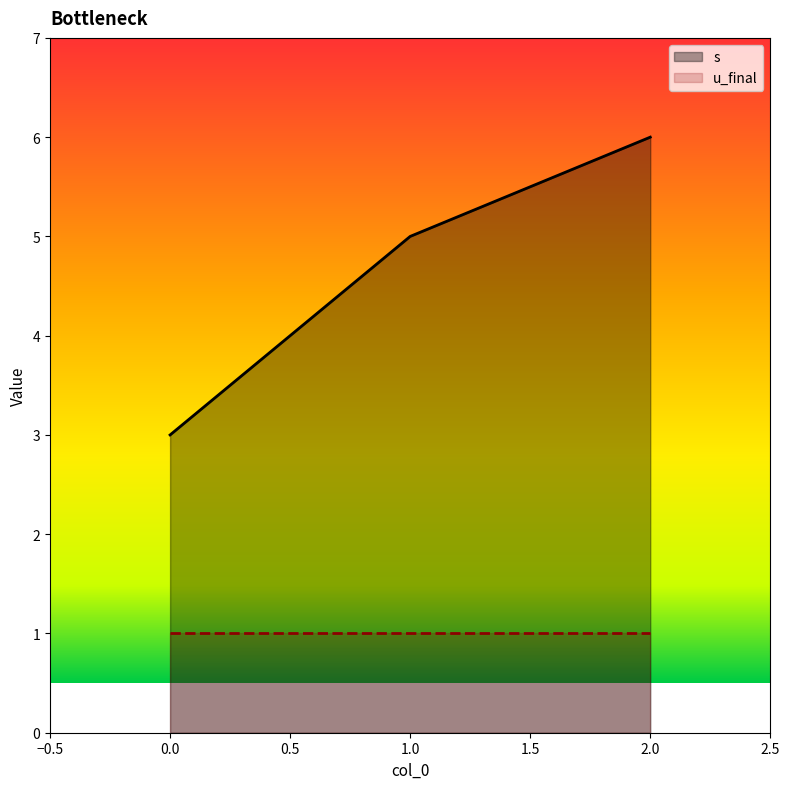

What is the value of the 1st point from the left?

3